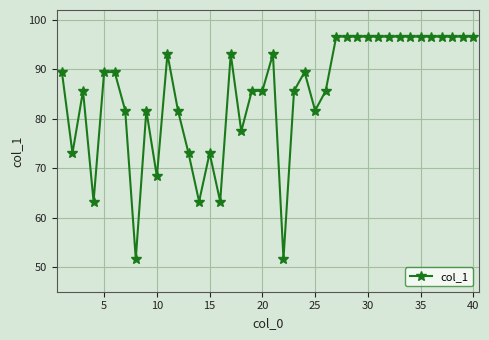

What is the value of the 13th point from the left?

73.0